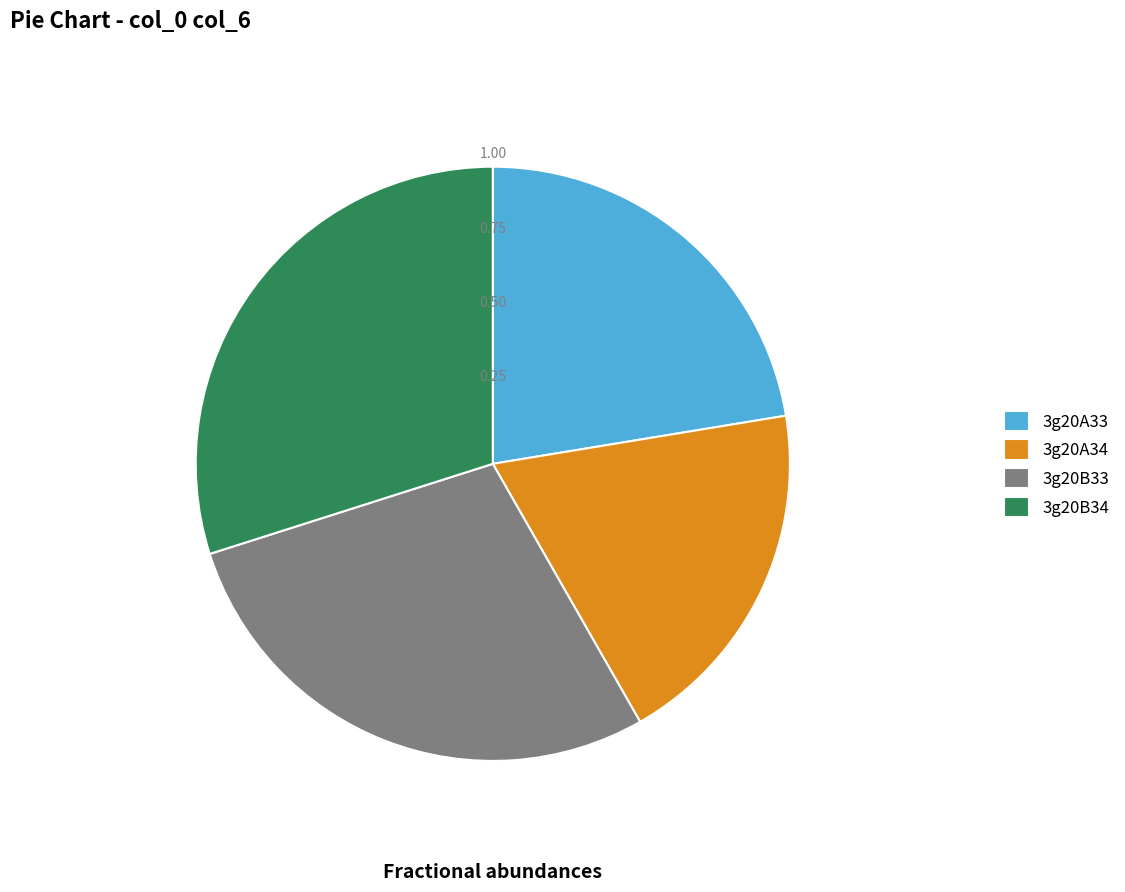

Rank the categories by value from highest to lowest.

3g20B34, 3g20B33, 3g20A33, 3g20A34